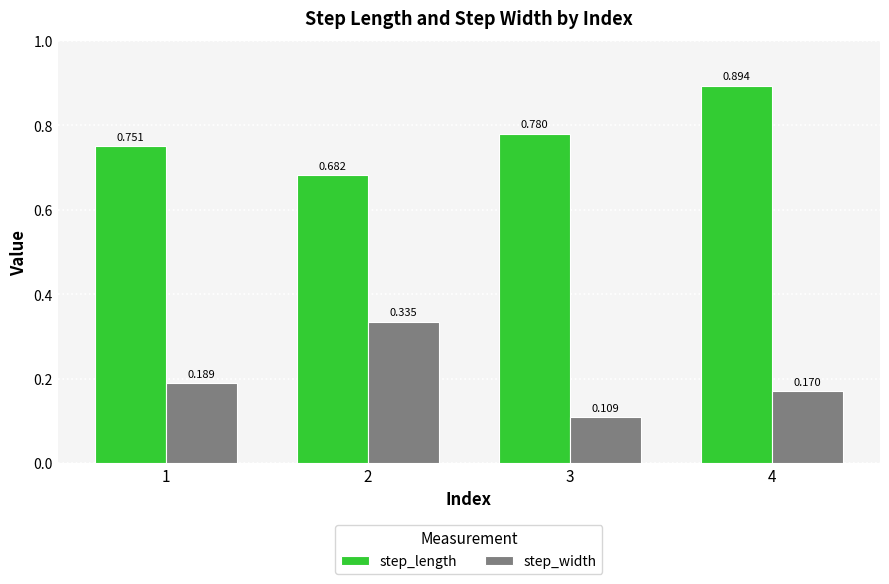

How many bars are there in total?

8